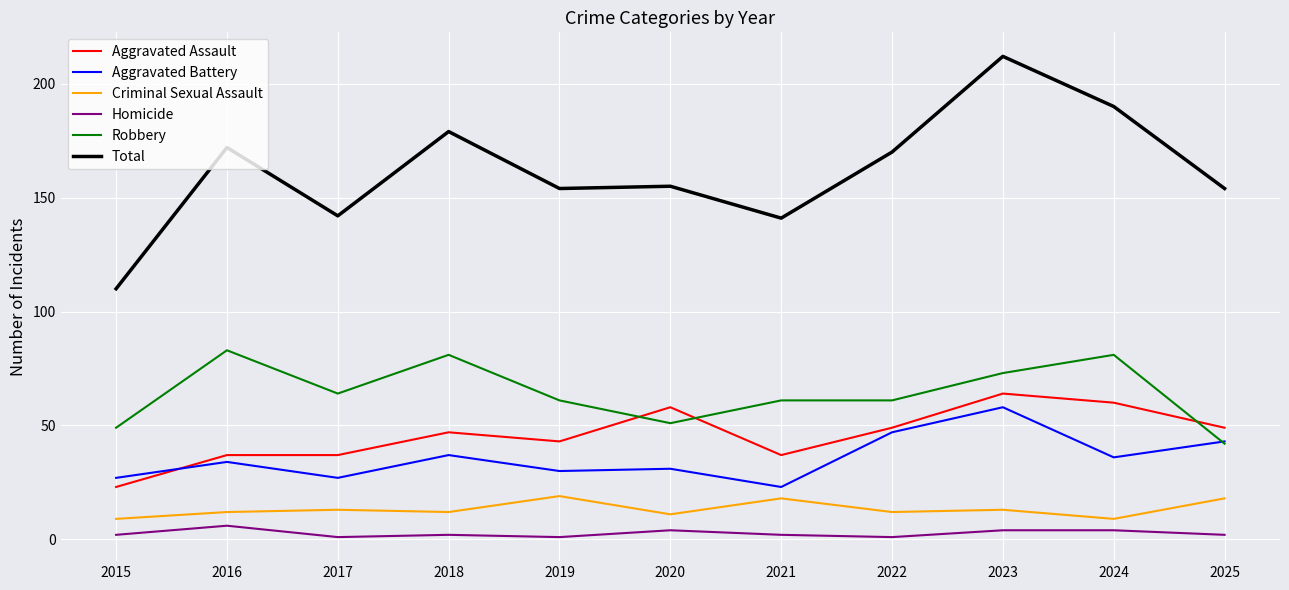

Is it true that Total equals 117 at 2024?

False